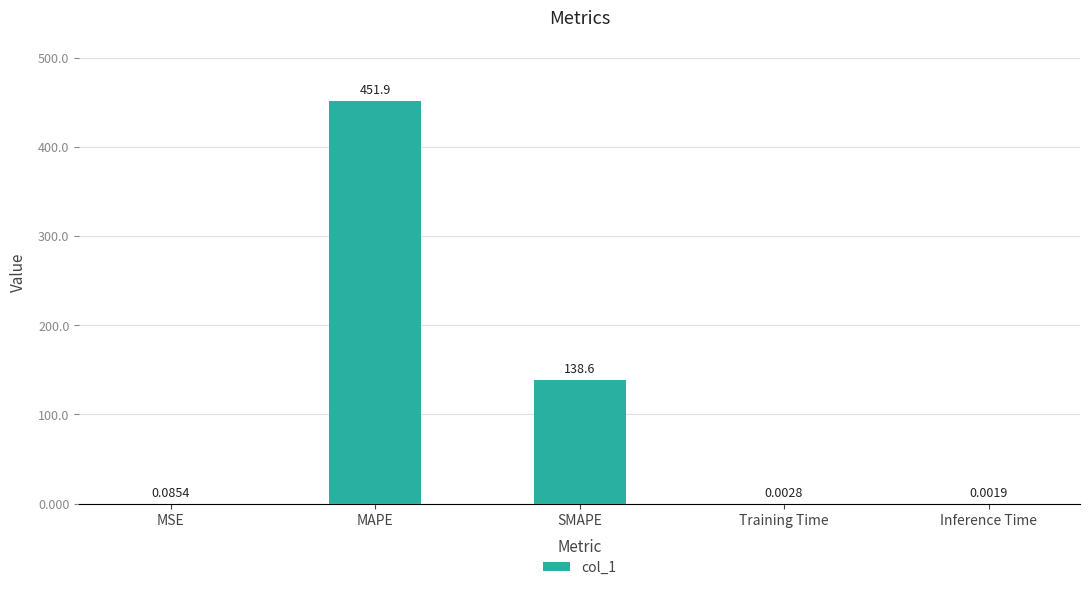

How many series are shown in this chart?

1